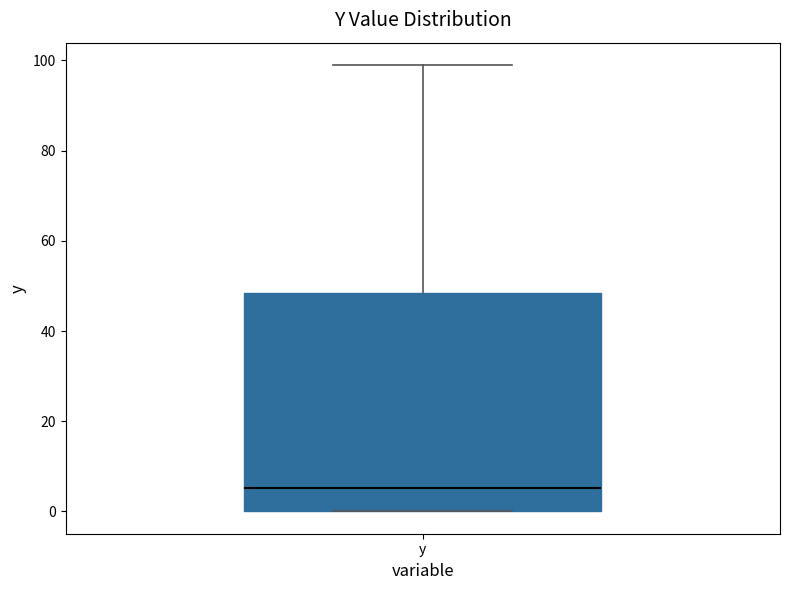

Where does the median line of the box for y sit on the y-axis? The values are not printed on the chart, so give them approximately, as read against the axis.

6